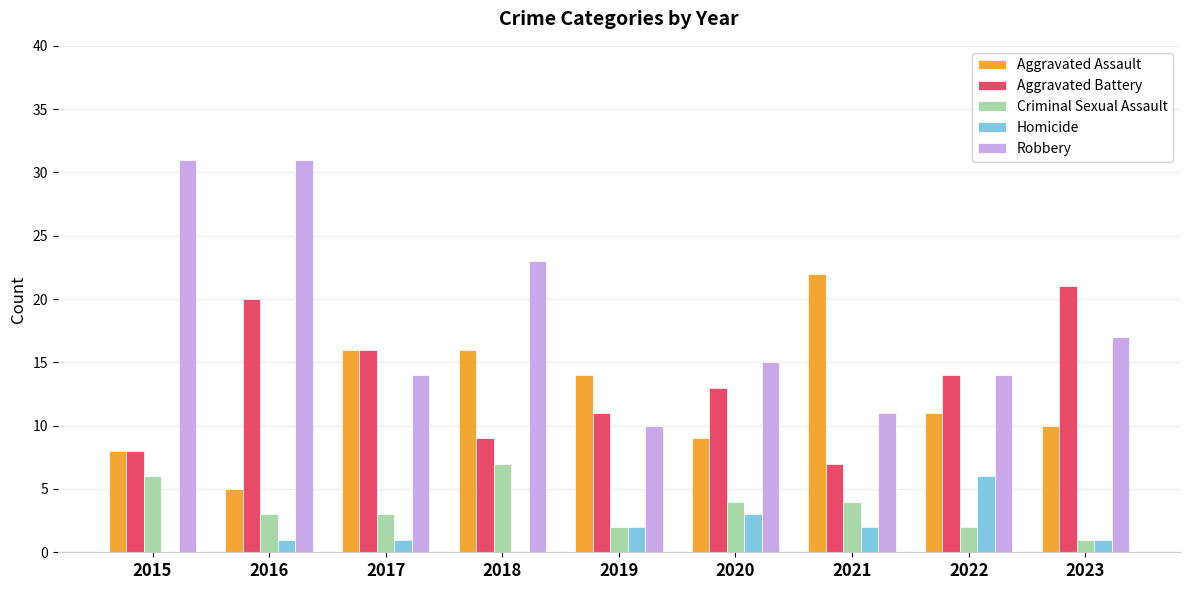

Where is Aggravated Battery nearest to the value 14?

2022